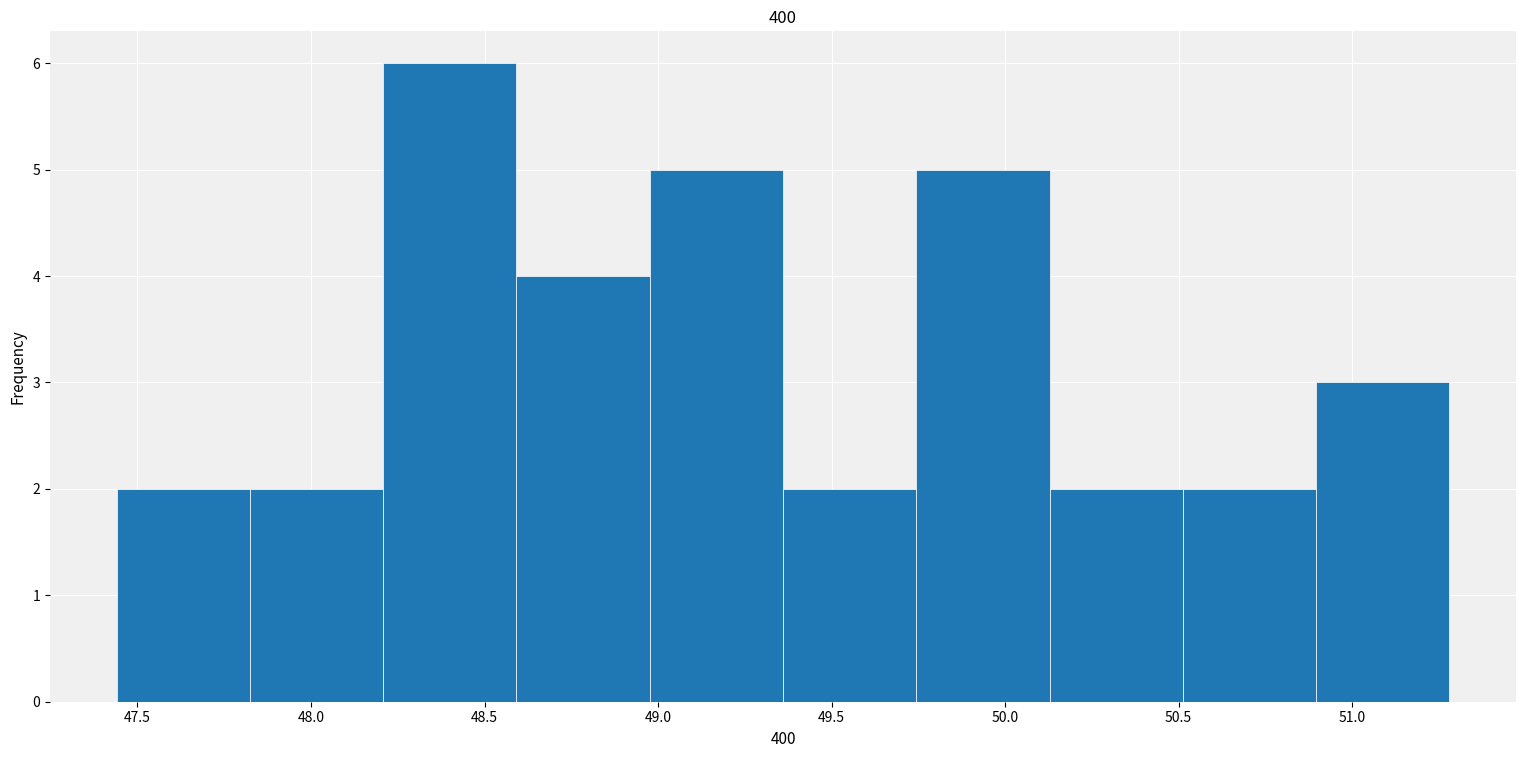

Reading left to right, transcribe this chart: for each bar, give the range it covers on the x-axis and its height. Neither the bar edges nor the heights are printed on the chart, so give them approximately, as read against the axes.

47.45 to 47.80: 2
47.80 to 48.20: 2
48.20 to 48.60: 6
48.60 to 49.00: 4
49.00 to 49.35: 5
49.35 to 49.75: 2
49.75 to 50.15: 5
50.15 to 50.50: 2
50.50 to 50.90: 2
50.90 to 51.30: 3